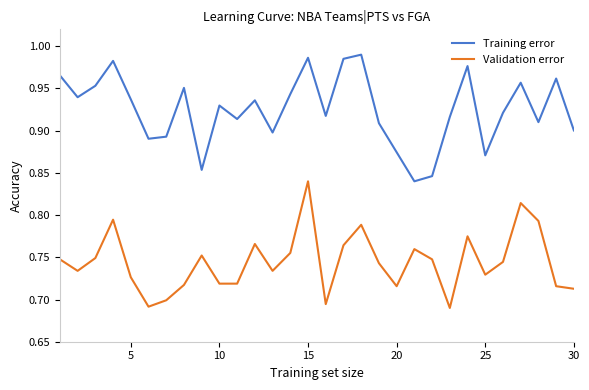

Rank the series by their maximum value, from highest to lowest.

Training error, Validation error